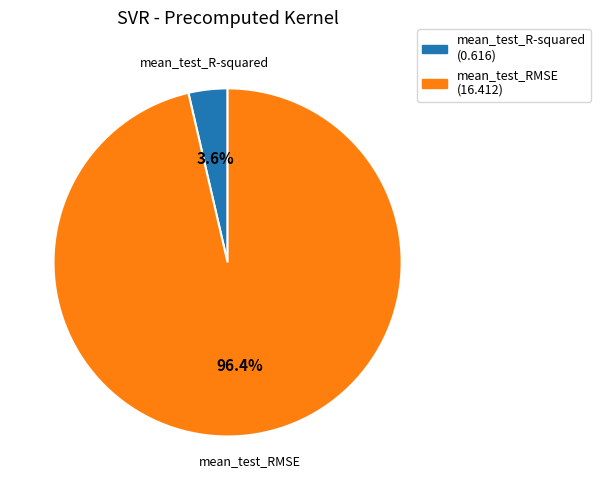

True or false: mean_test_RMSE accounts for 96% of the total.

True